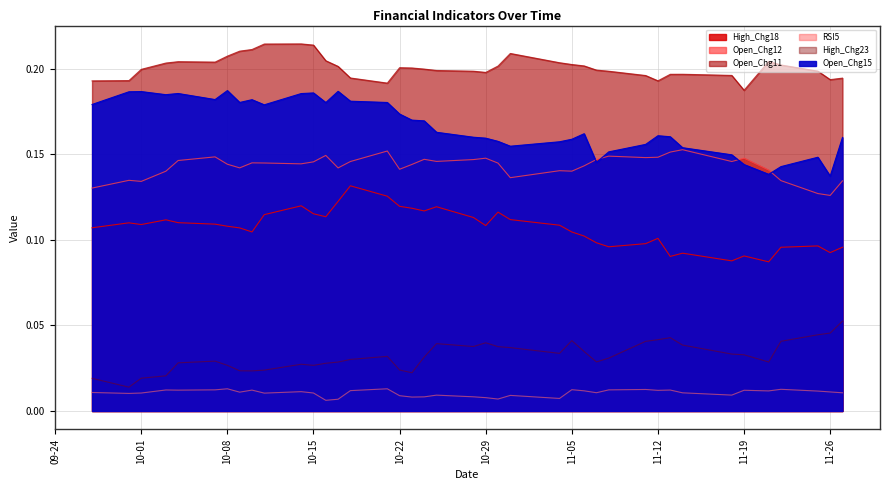

Is it true that Open_Chg12 equals 0.1 at 2024-11-27?

True